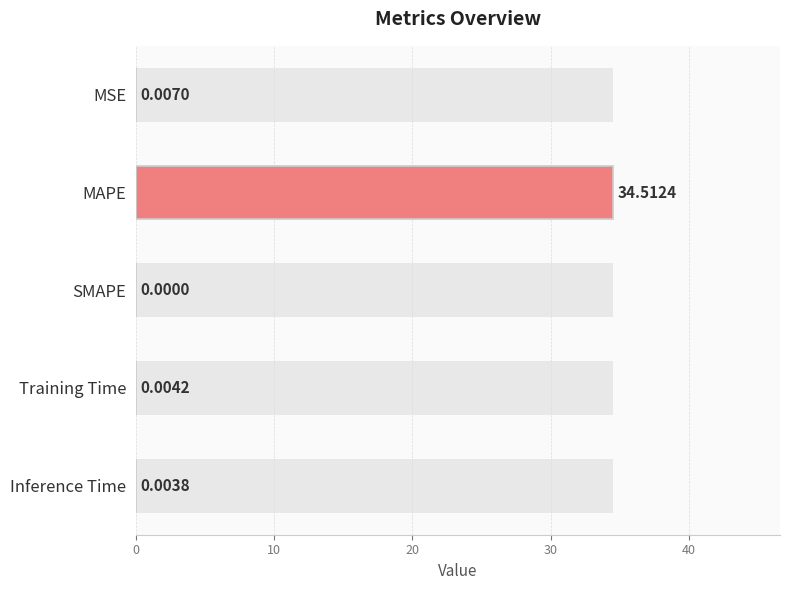

Are the bars horizontal?

Yes